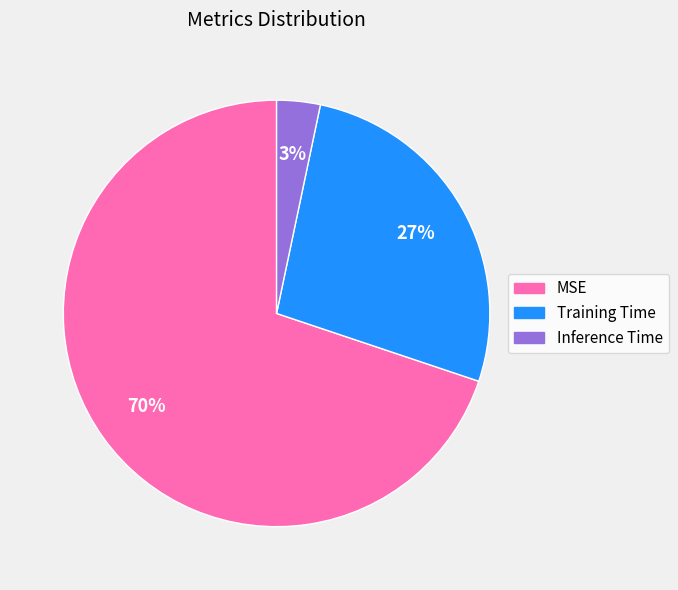

To the nearest percent, what portion does MSE represent?

70%